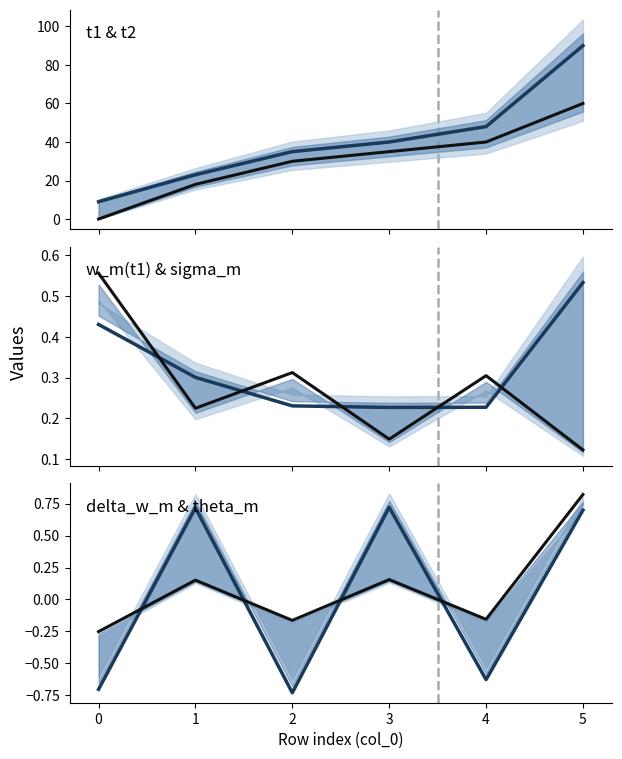

The value of delta_w_m at 0 is -0.3. True or false?

True